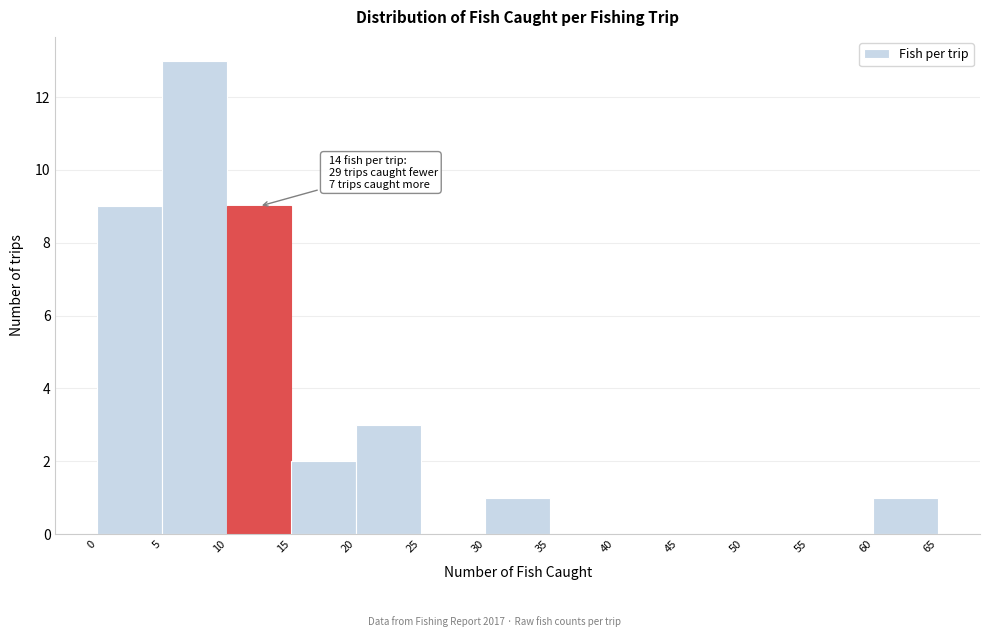

Over which range of the x-axis is the bar tallest?

5 to 10